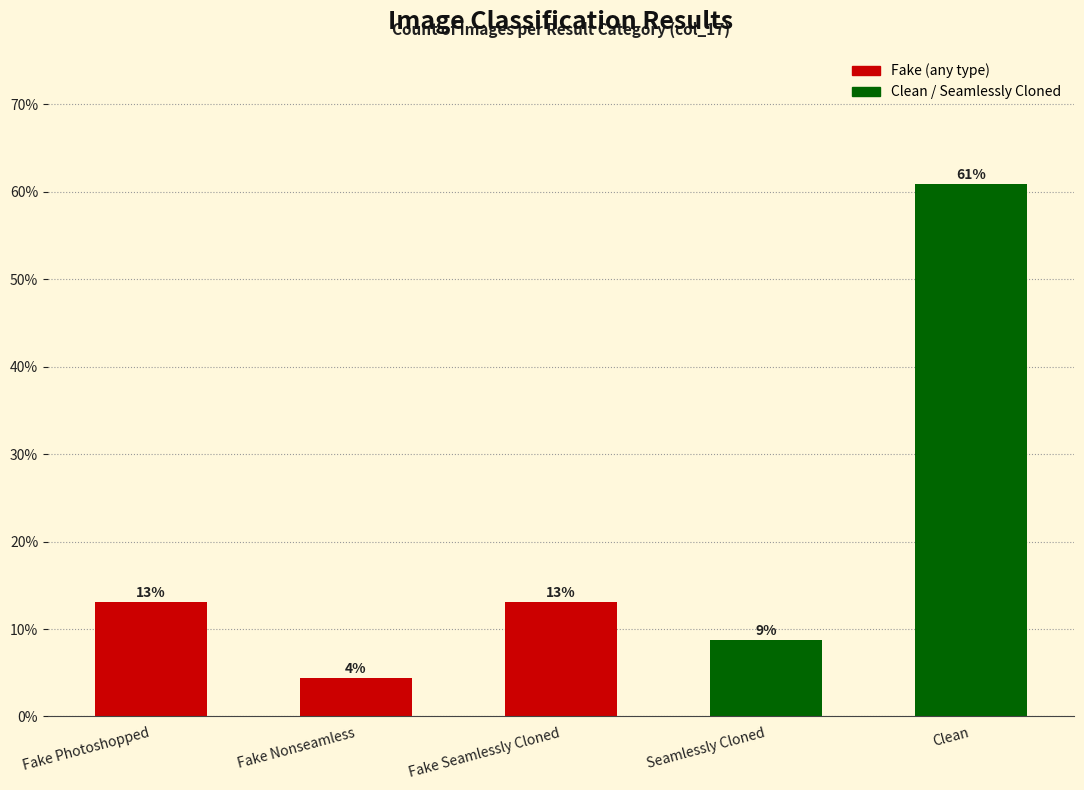

Which has a higher value, Seamlessly Cloned or Fake Seamlessly Cloned?

Fake Seamlessly Cloned